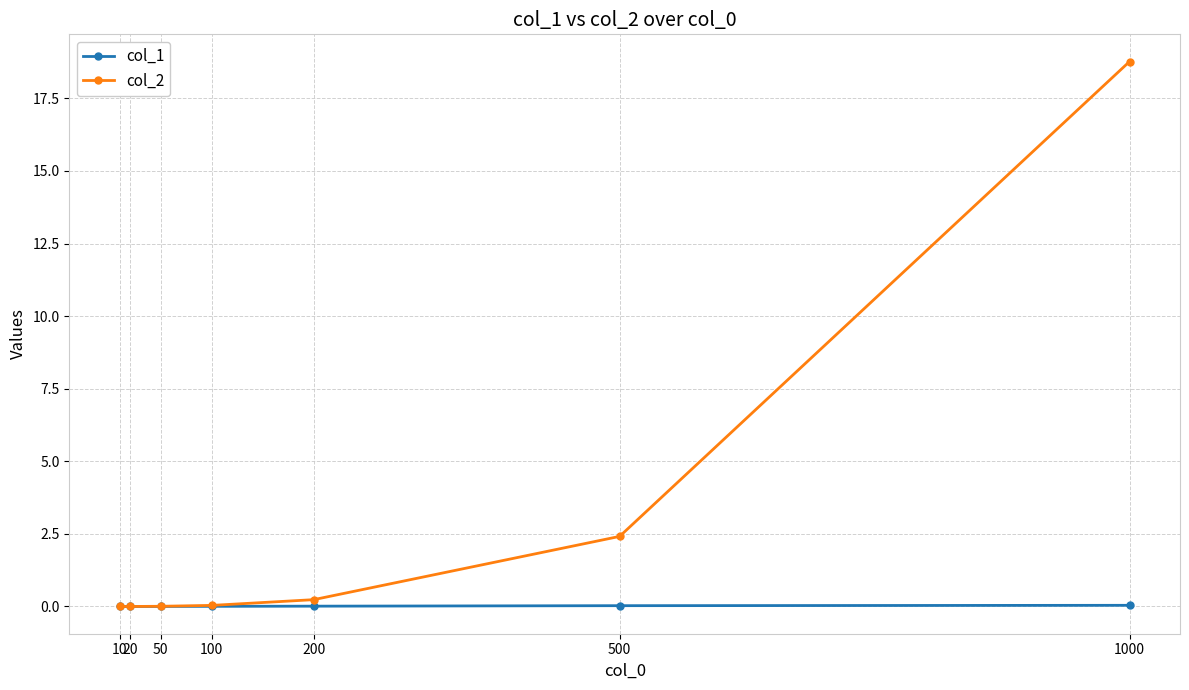

True or false: col_2 has a value of 0.0 at 100.

True